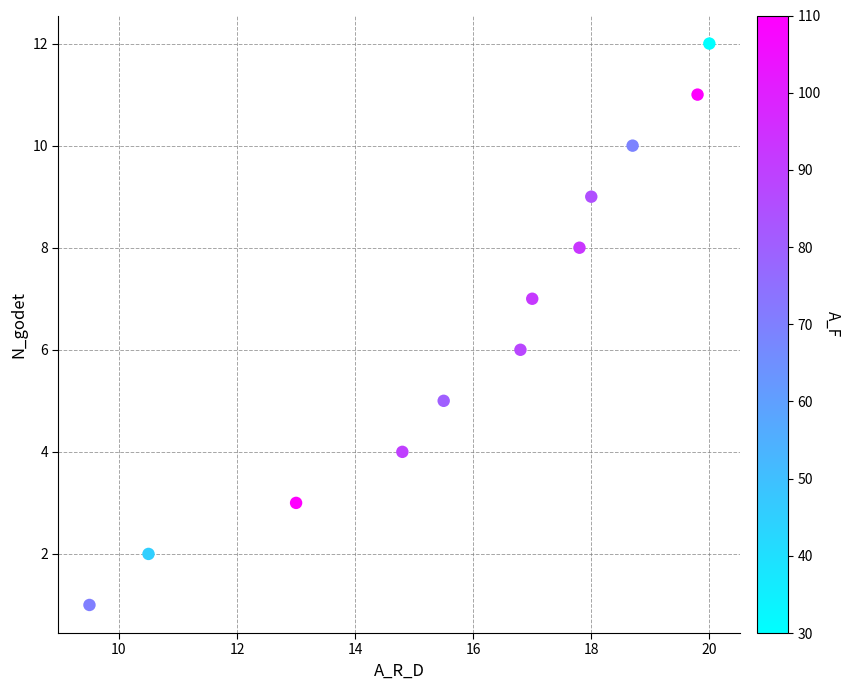

What is the range of Y values (max minus min)?

11